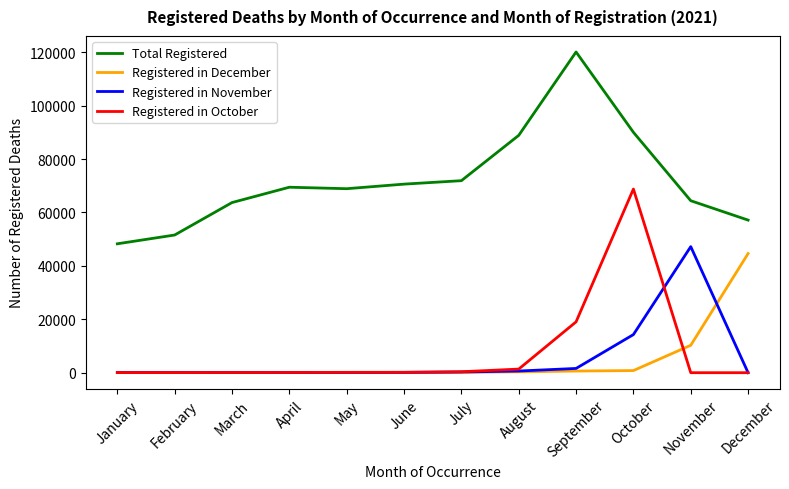

At which label is Total Registered closest to 84165?

August